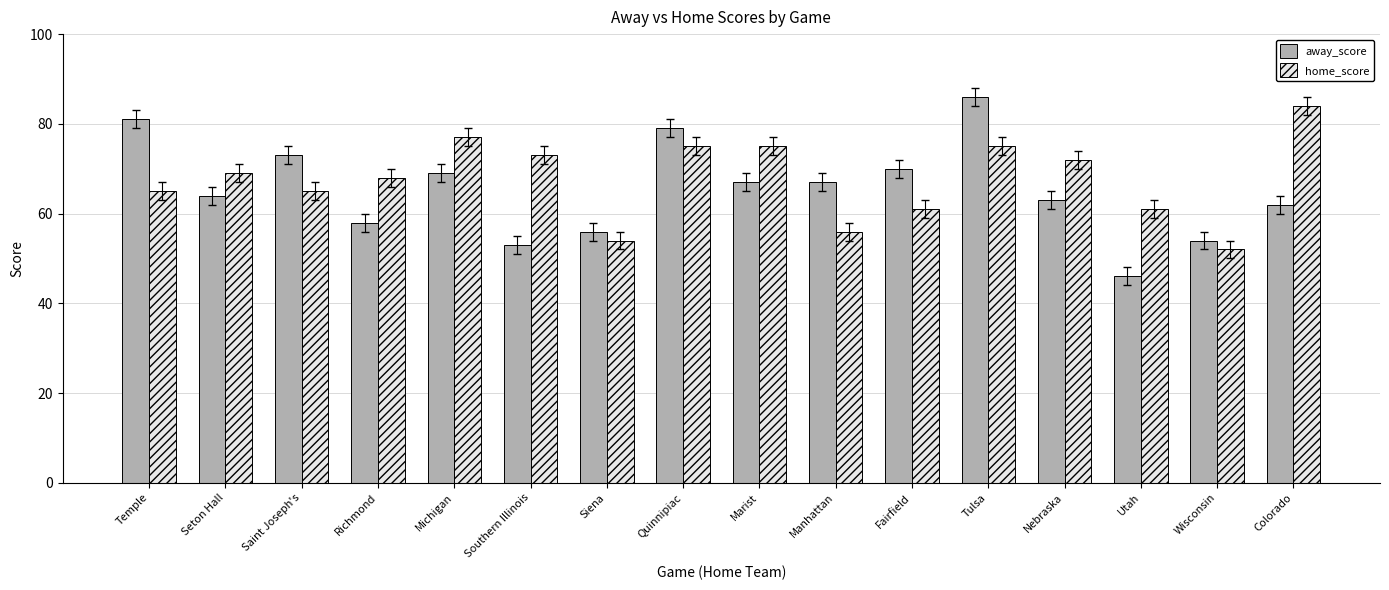

The away_score series shows 42 at Quinnipiac. True or false?

False